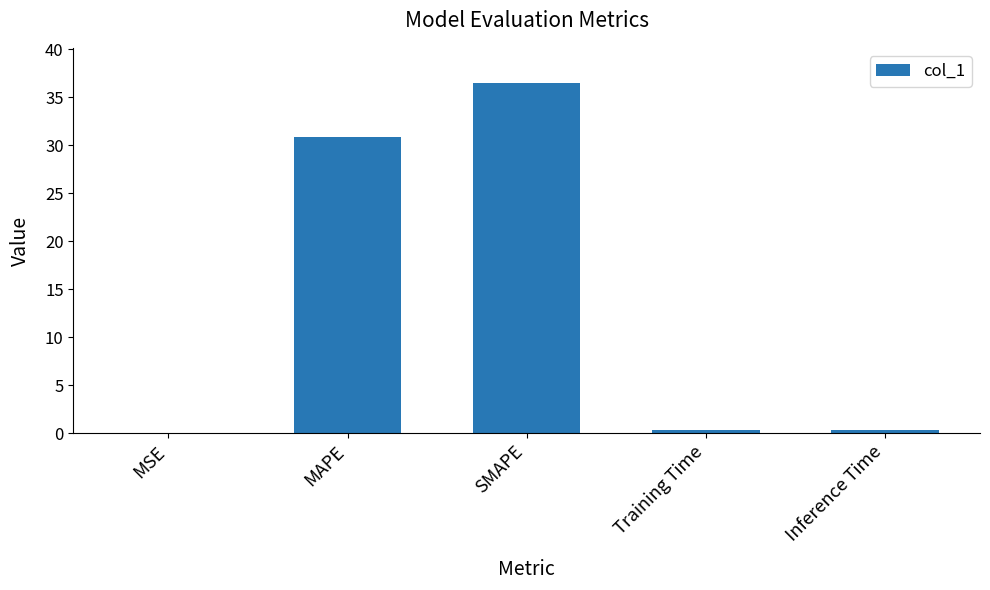

The chart shows a value of 36.5 at SMAPE. True or false?

True